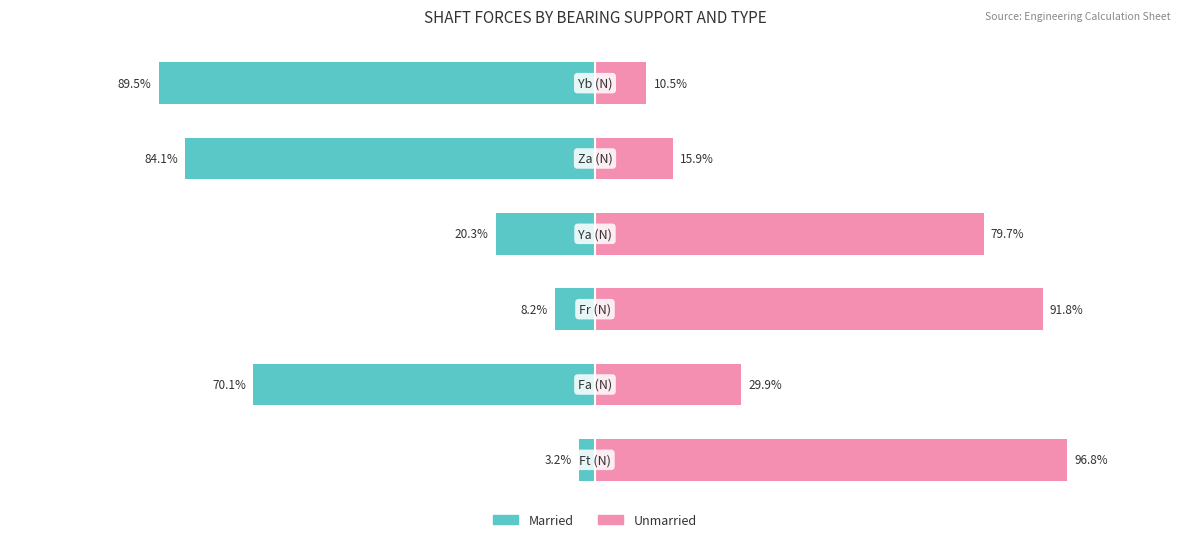

Which series has the largest total across all categories?

Unmarried